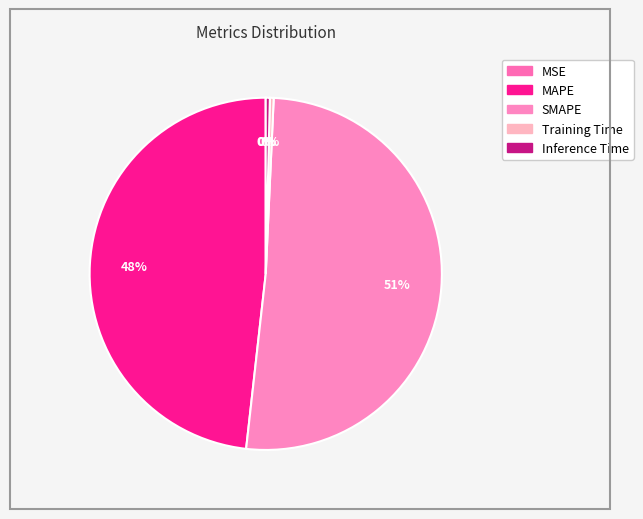

How many segments does this pie chart have?

5